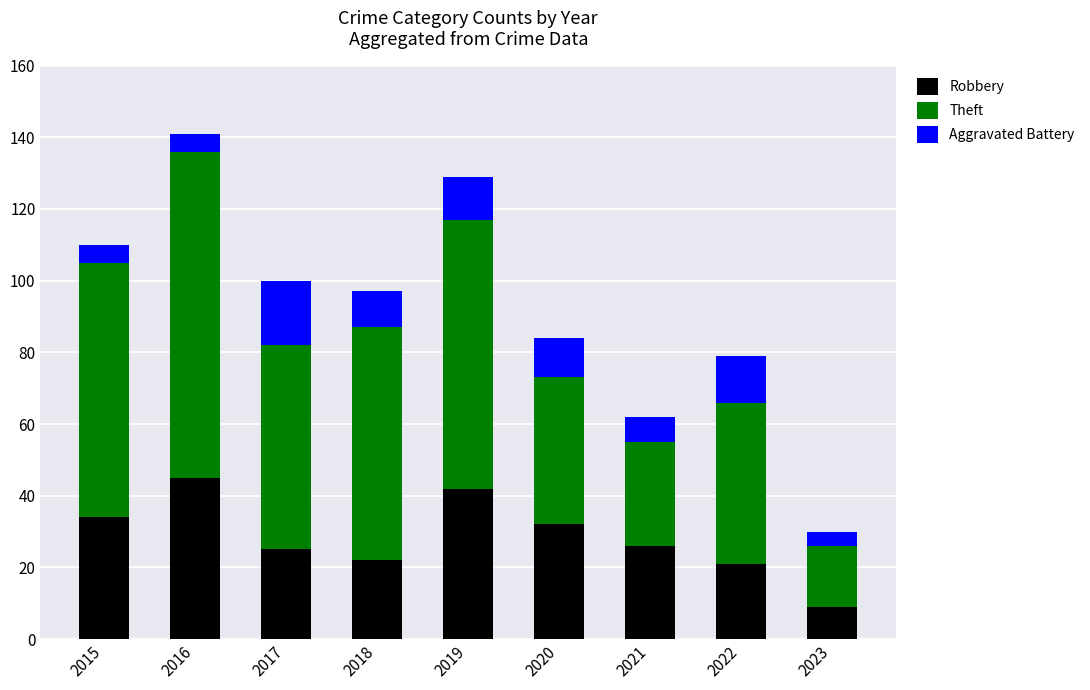

At which category is the sum across all series the highest?

2016